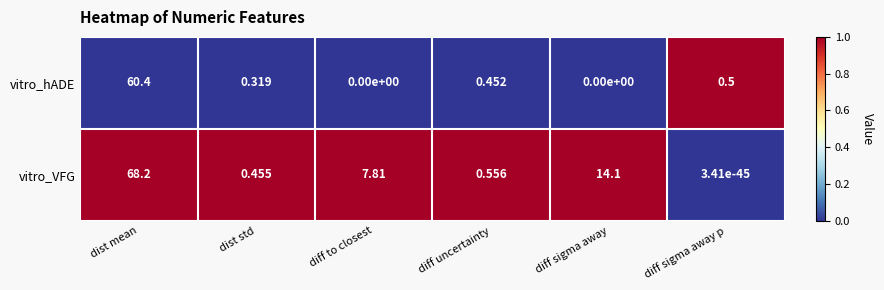

Which series has the largest total across all categories?

vitro_VFG